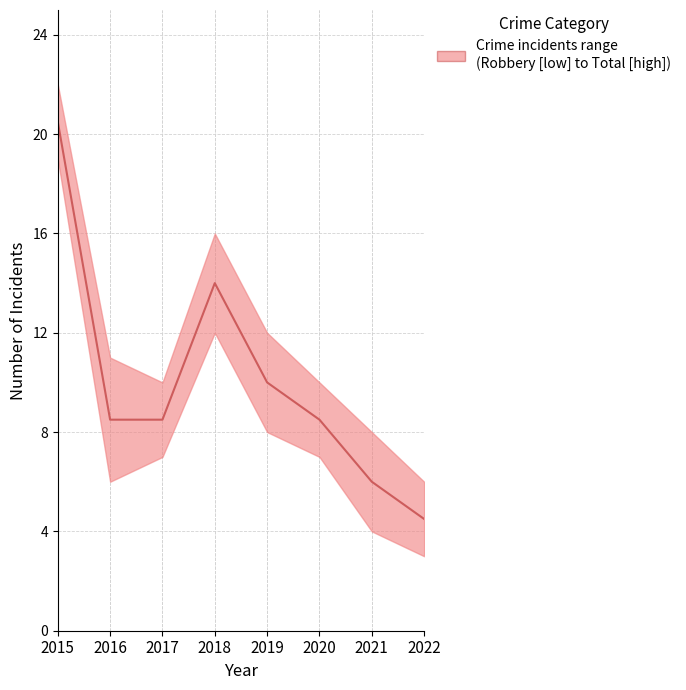

Approximately how many times larger is the value at 2020 compared to 2018?

0.6